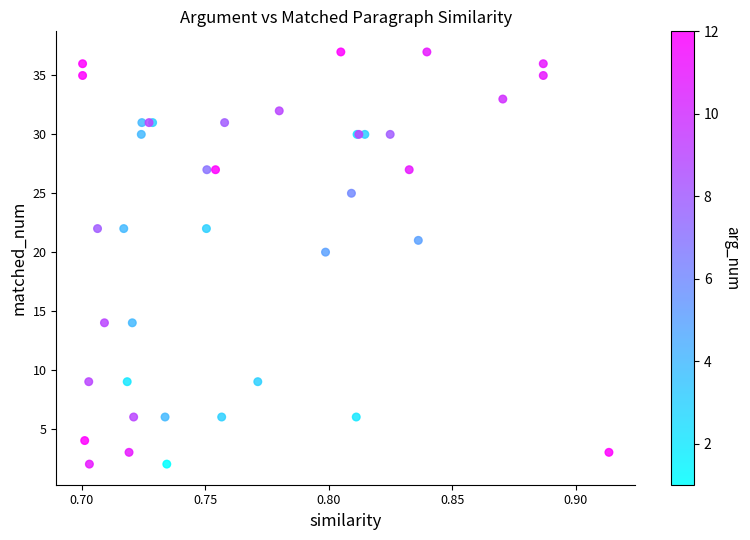

What Y value in the scatter plot is closest to 19?

20